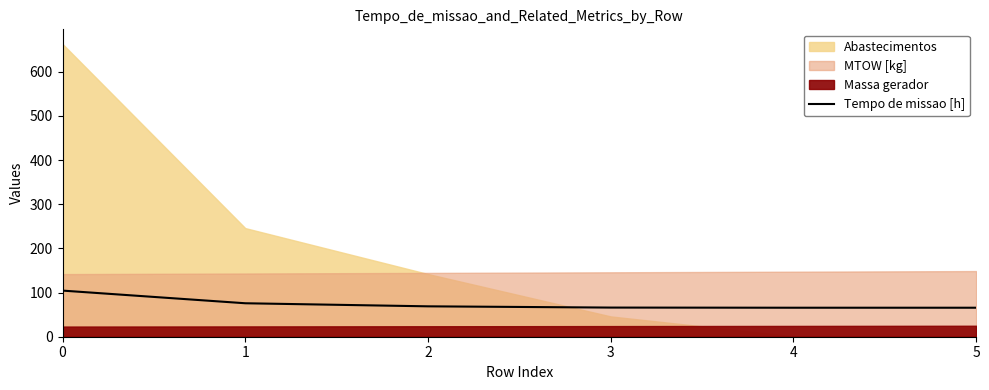

True or false: there are more than 2 points higher than both neighbors.

False